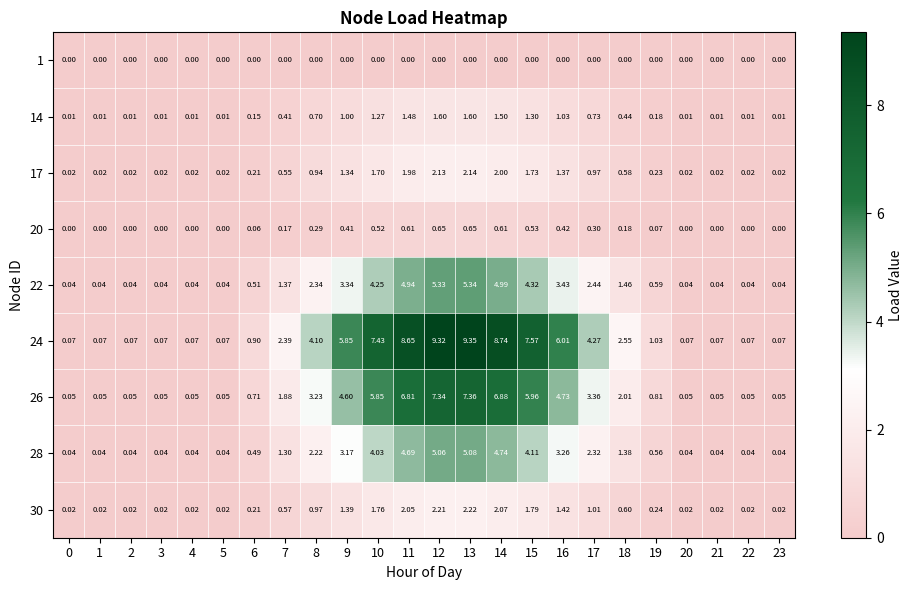

Rank the series by their maximum value, from lowest to highest.

1, 20, 14, 17, 30, 28, 22, 26, 24